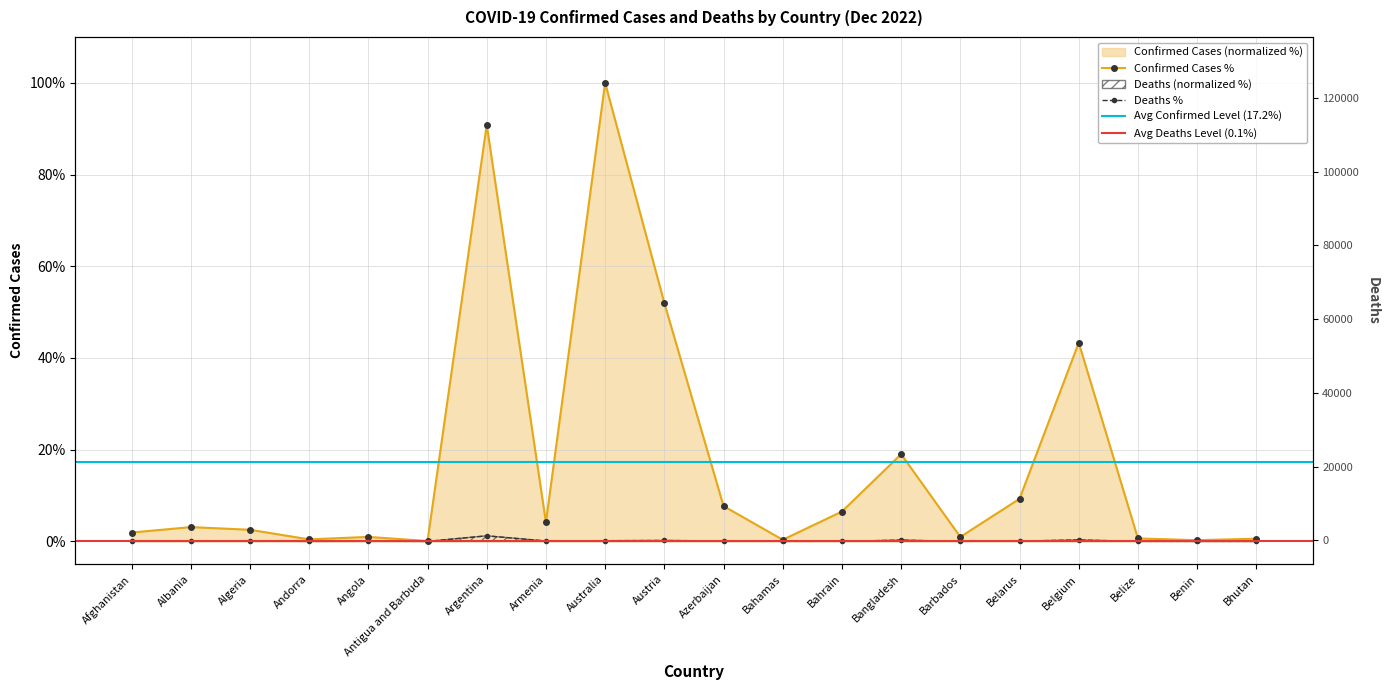

True or false: Deaths has more than 0 points higher than both neighbors.

True